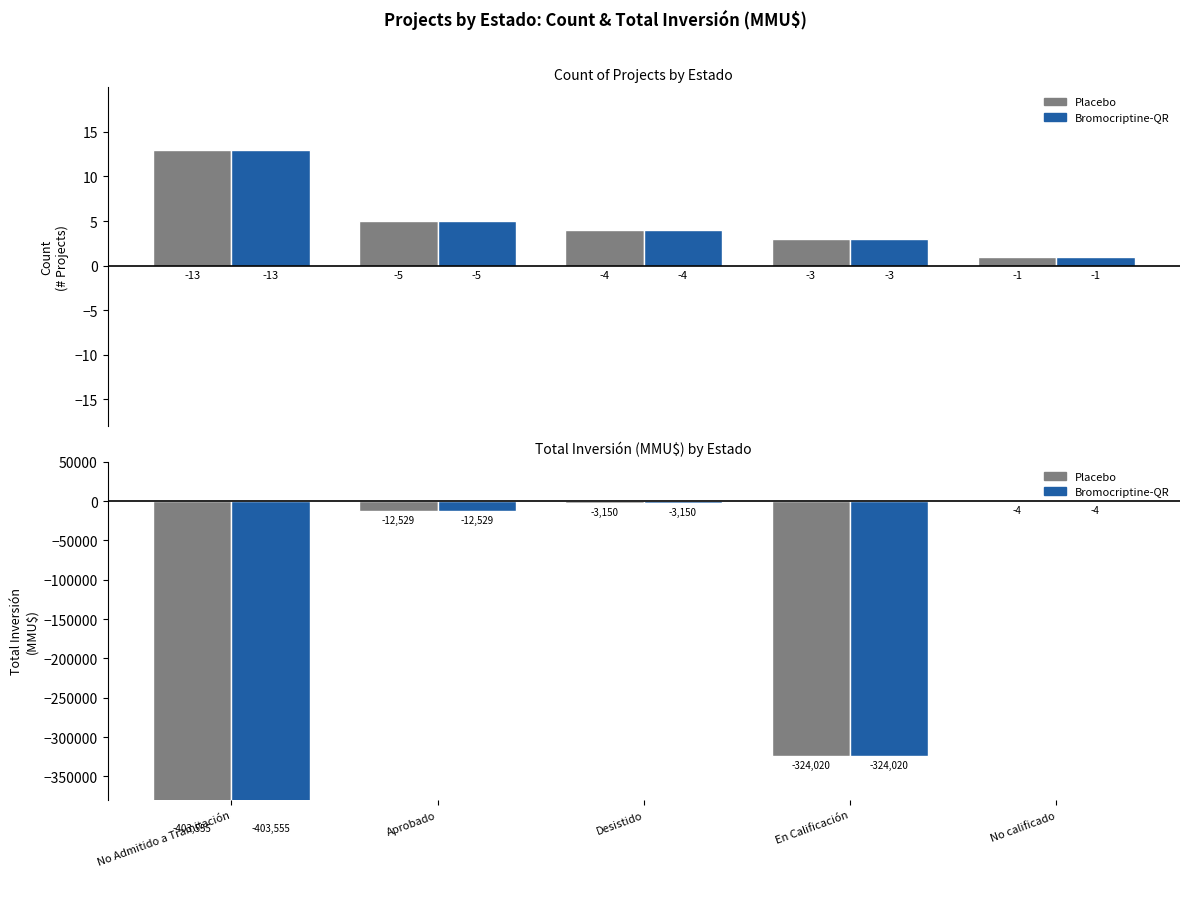

The Count (Bromocriptine-QR) series shows 13 at No Admitido a Tramitación. True or false?

True